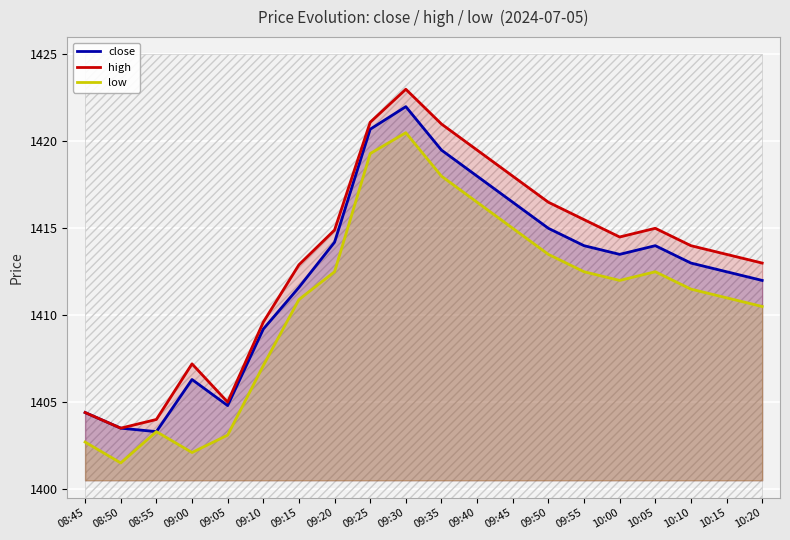

True or false: close and high intersect in this chart.

False